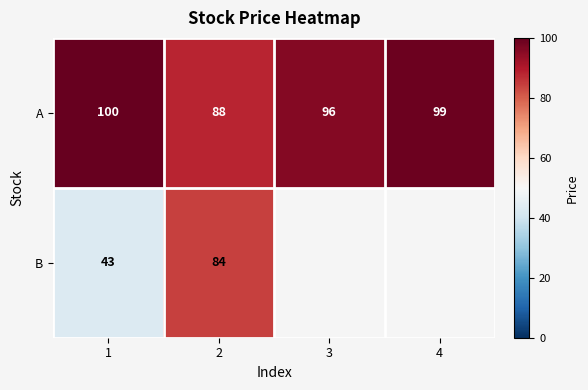

What is the approximate value of A at 3?

96